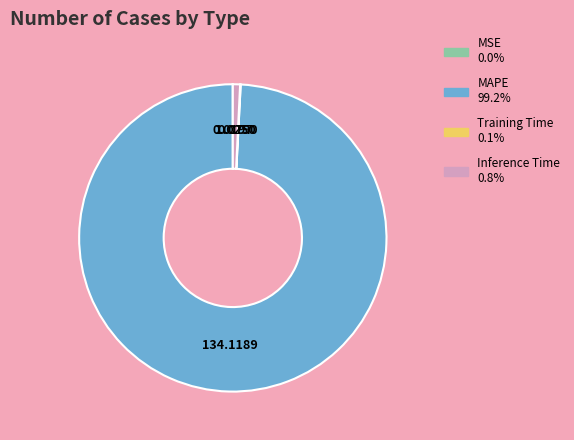

Which slice is the largest?

MAPE